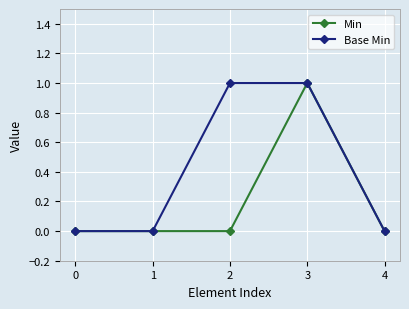

Does the chart have visible grid lines?

Yes